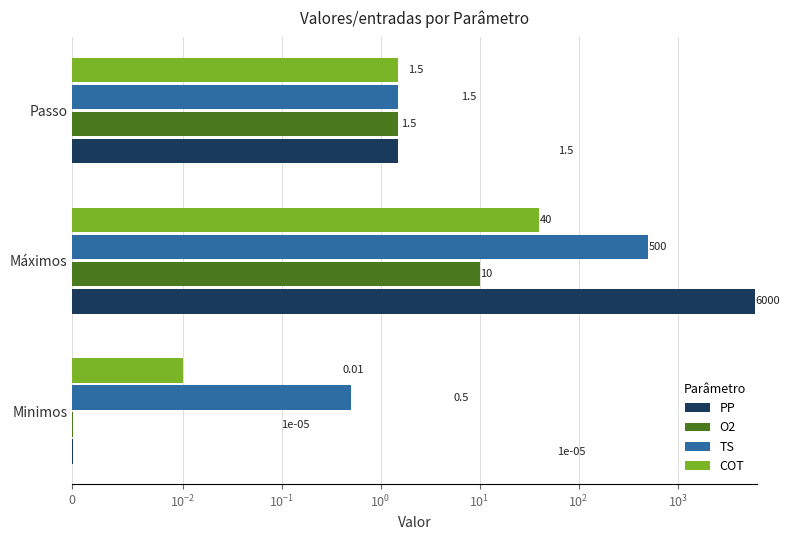

How many data points in PP are above 1?

2